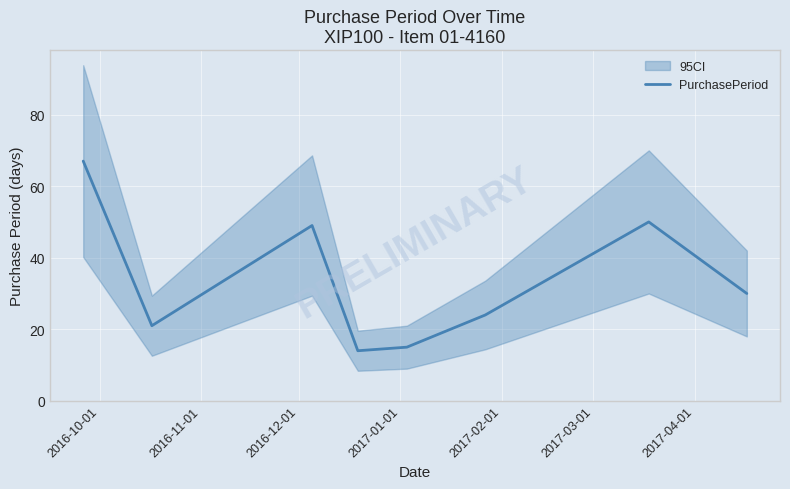

What is the lowest value of the PurchasePeriod series?

14